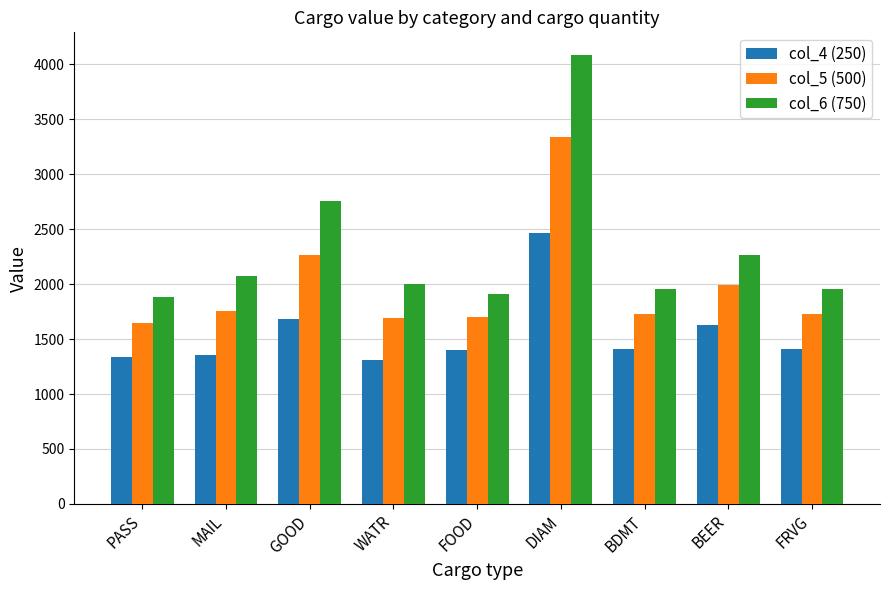

Between PASS and DIAM, which series saw the biggest shift?

col_6 (750)